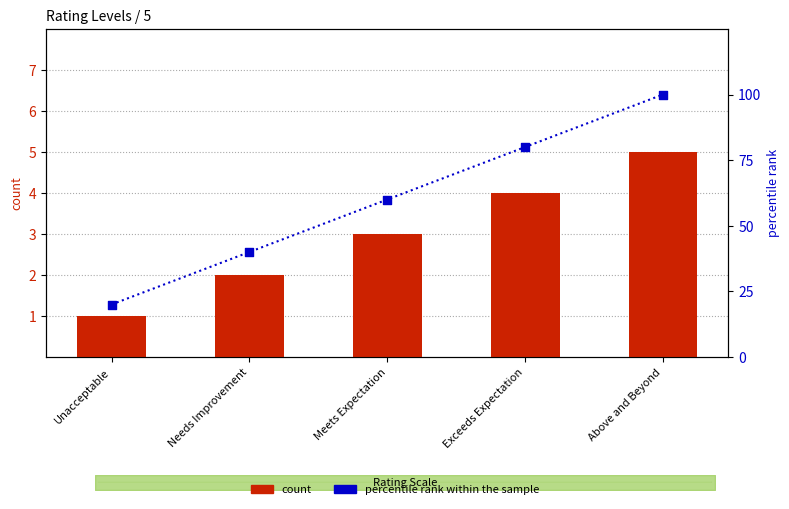

Which series has the widest spread of Y values?

percentile rank within the sample